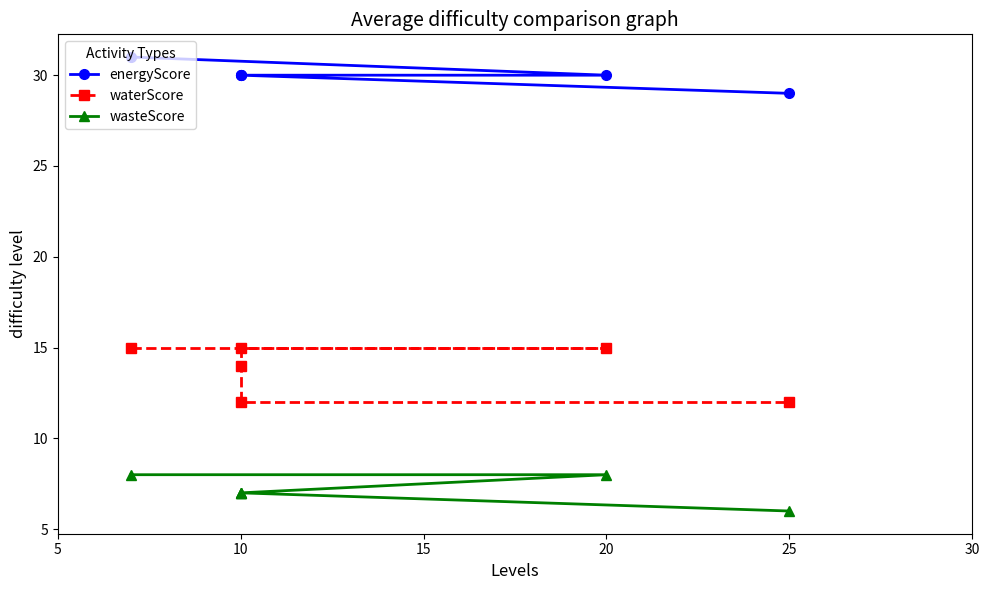

Which series has the widest spread of values?

waterScore